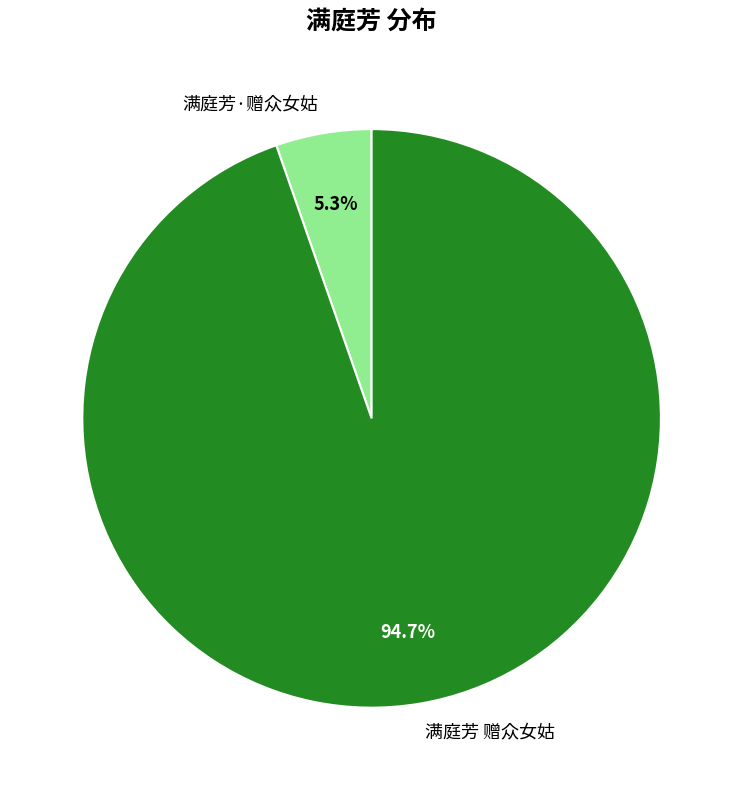

Rank the categories by value from highest to lowest.

满庭芳 赠众女姑, 满庭芳·赠众女姑